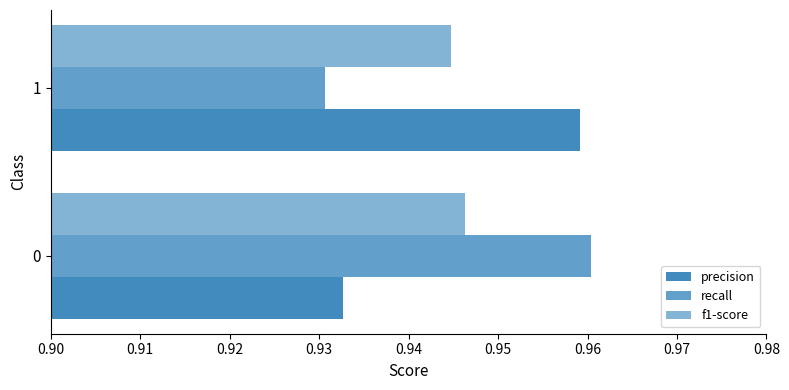

How many series are shown in this chart?

3